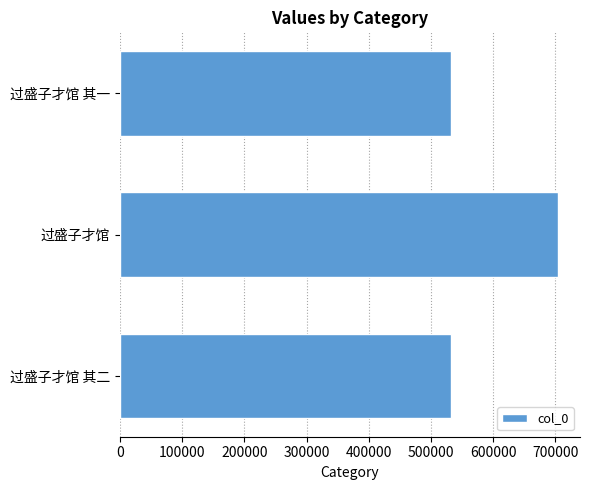

What is the maximum value shown in the chart?

704321